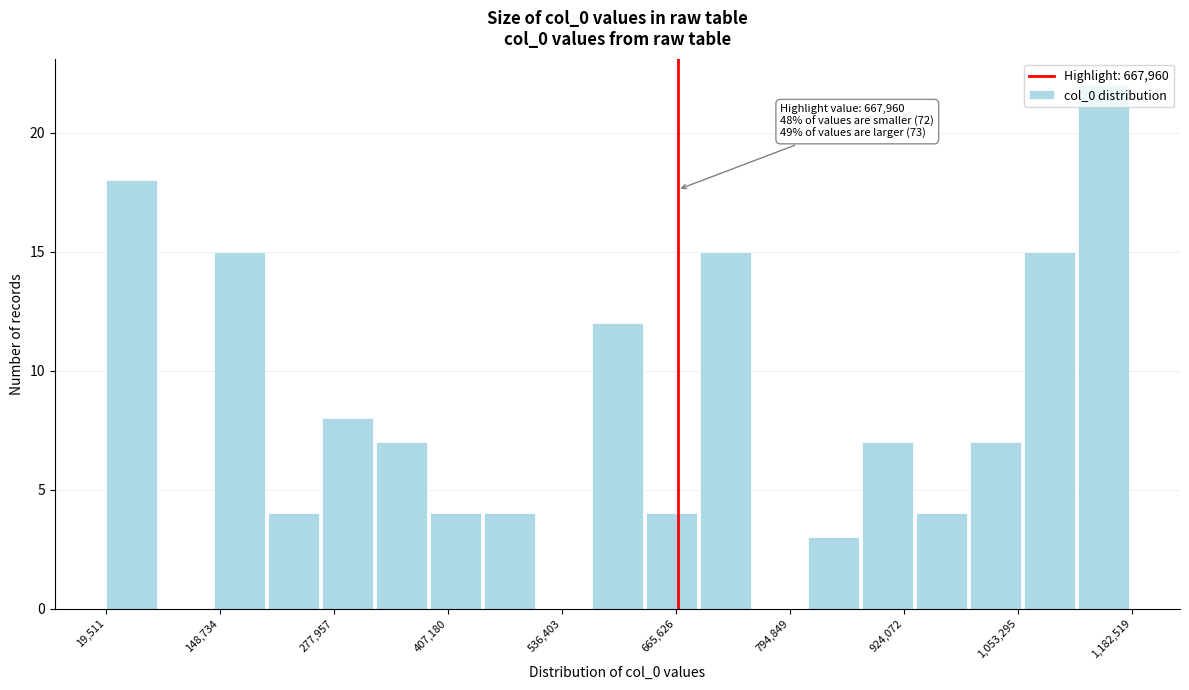

Around what value on the x-axis is the tallest bar? Give the approximate position of its centre, as read against the axis.

1160000